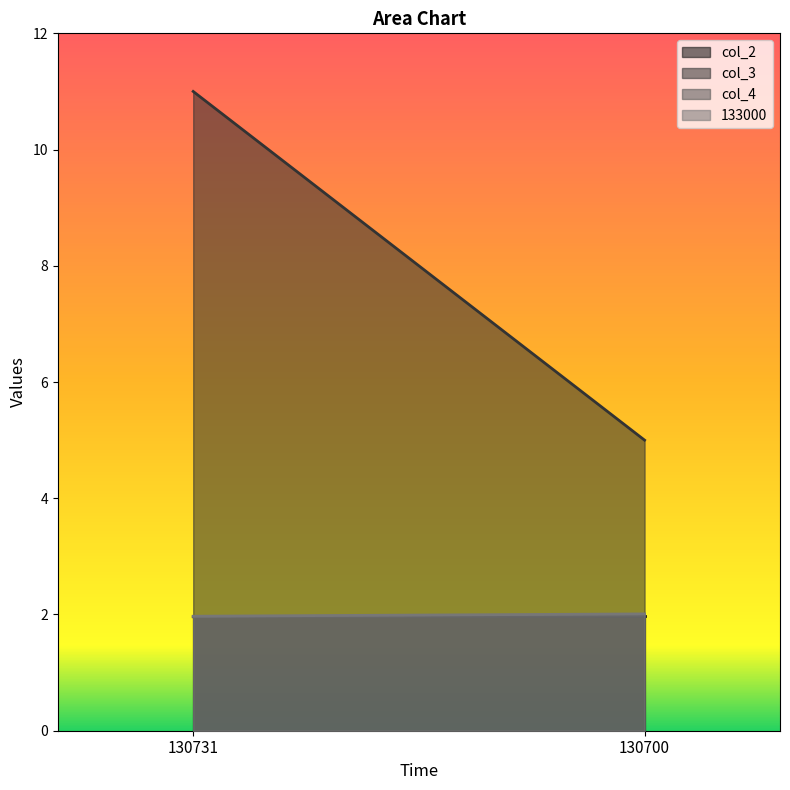

How many lines are shown in the chart?

4